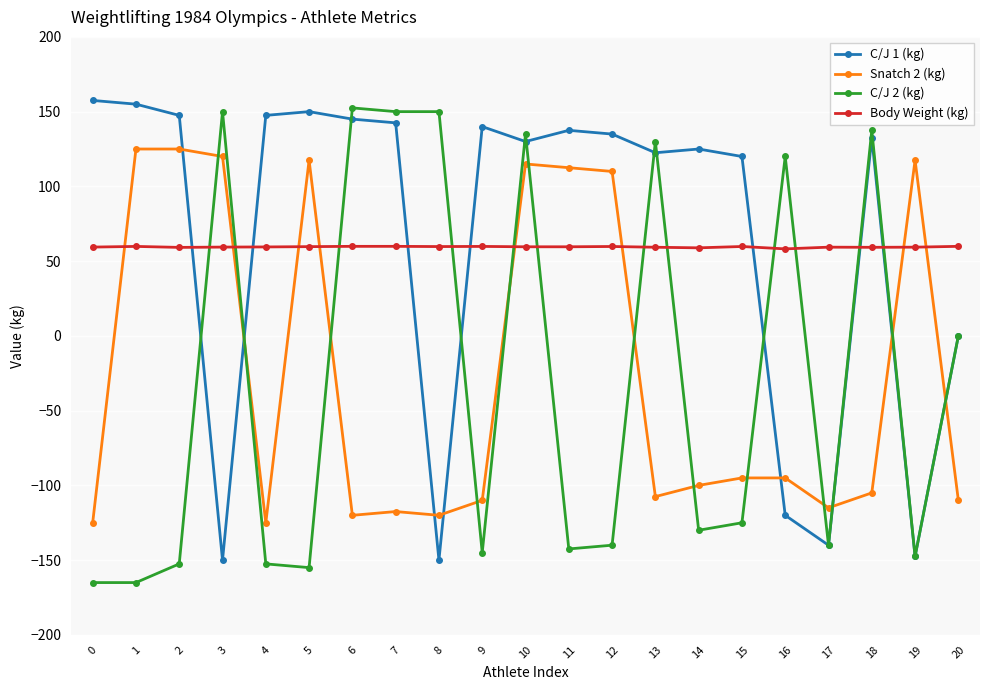

Rank the series by their maximum value, from highest to lowest.

C/J 1 (kg), C/J 2 (kg), Snatch 2 (kg), Body Weight (kg)